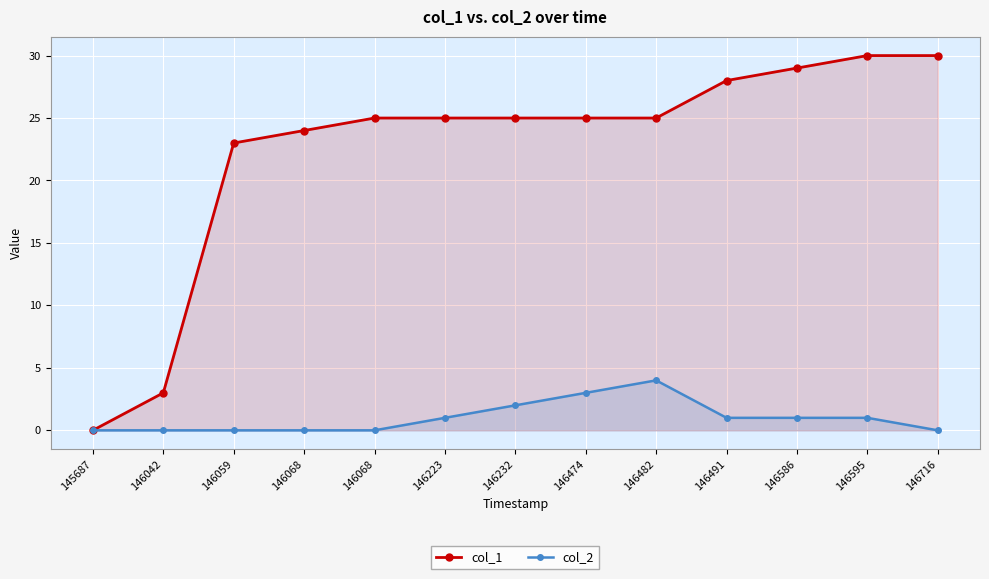

Reading left to right, extract all data points from this chart.

col_1: 0	3	23	24	25	25	25	25	25	28	29	30	30
col_2: 0	0	0	0	0	1	2	3	4	1	1	1	0